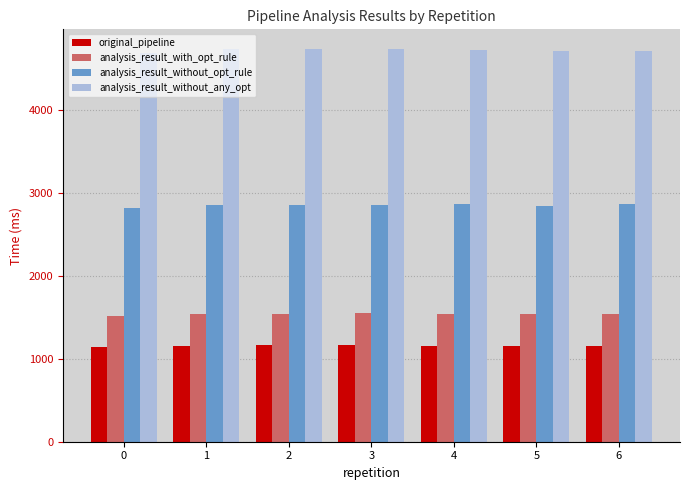

How many values in the analysis_result_without_opt_rule series are below 2858?

3